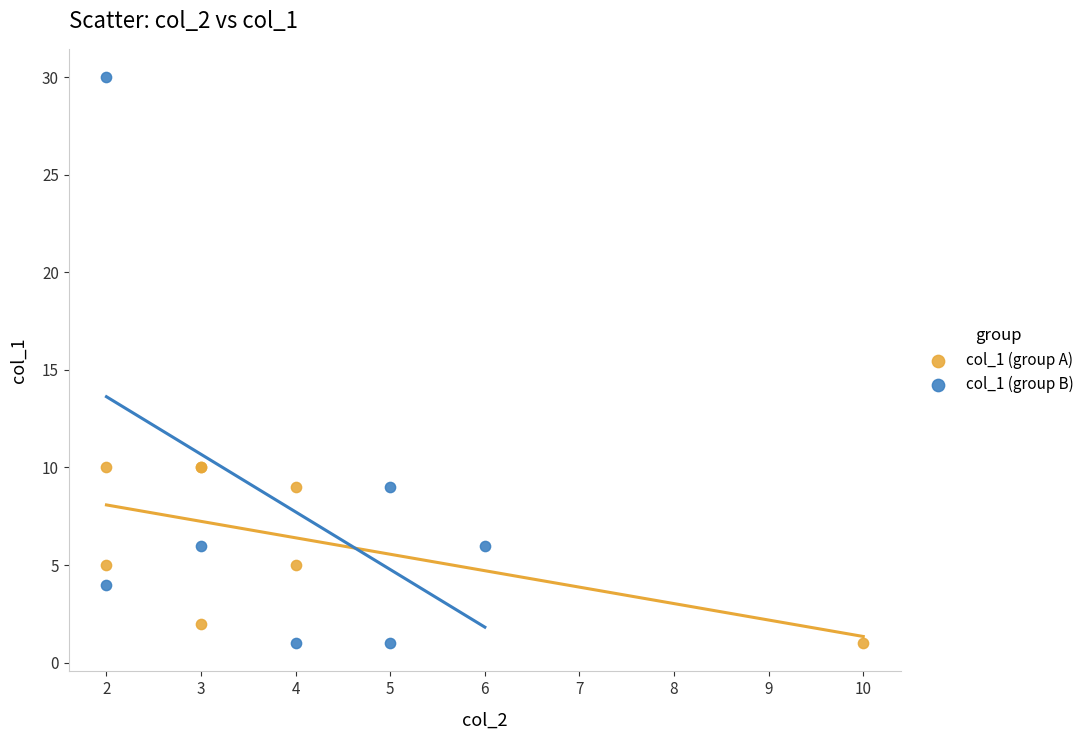

Which series has the largest Y range (max minus min)?

col_1 (group B)